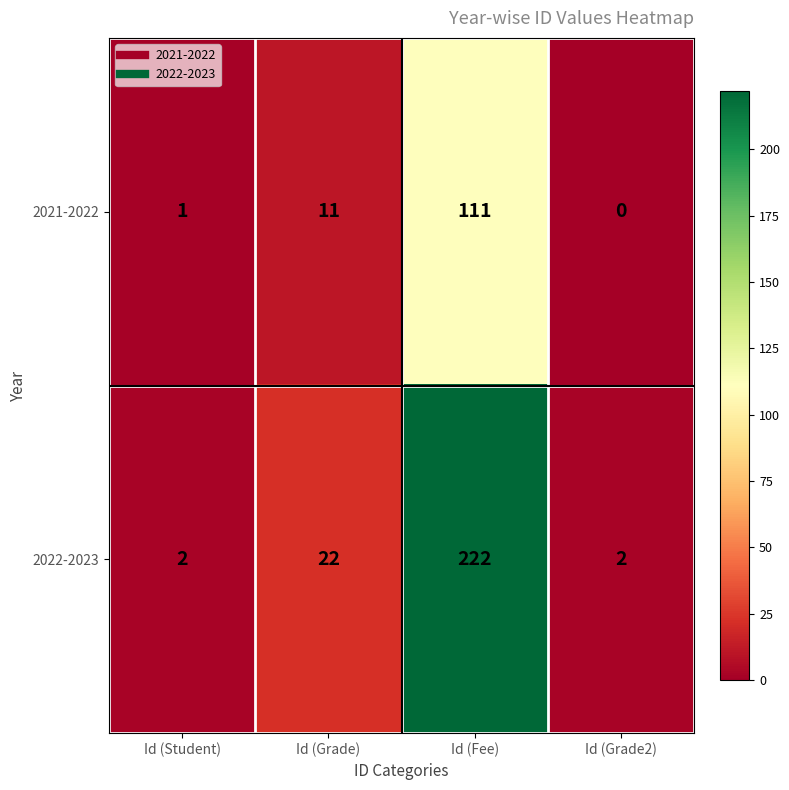

Reading left to right, transcribe all the data shown in this chart.

2021-2022: Id (Student)=1	Id (Grade)=11	Id (Fee)=111	Id (Grade2)=0
2022-2023: Id (Student)=2	Id (Grade)=22	Id (Fee)=222	Id (Grade2)=2